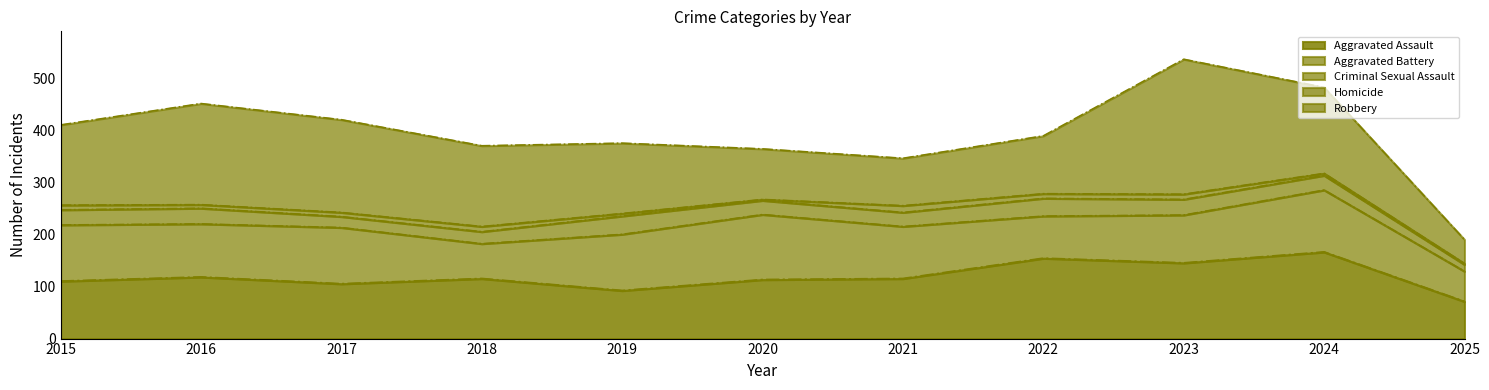

Rank the series by their maximum value, from lowest to highest.

Homicide, Criminal Sexual Assault, Aggravated Battery, Aggravated Assault, Robbery